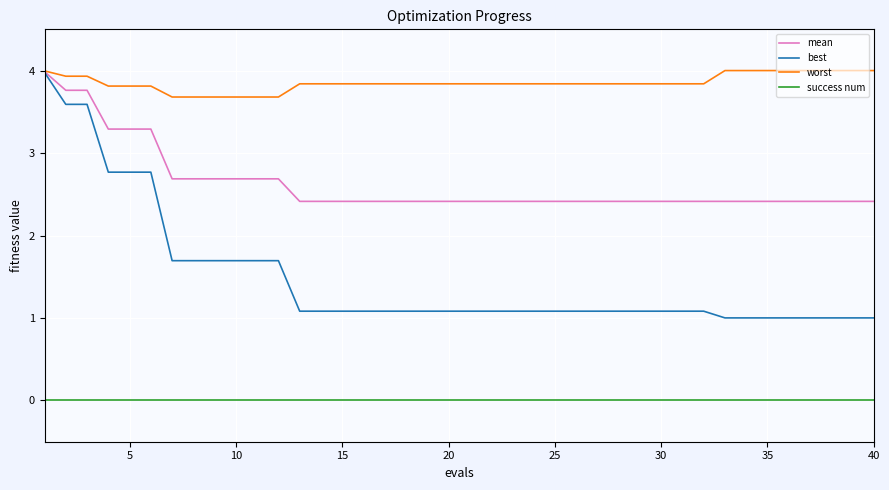

Which series has the largest range (max minus min)?

best